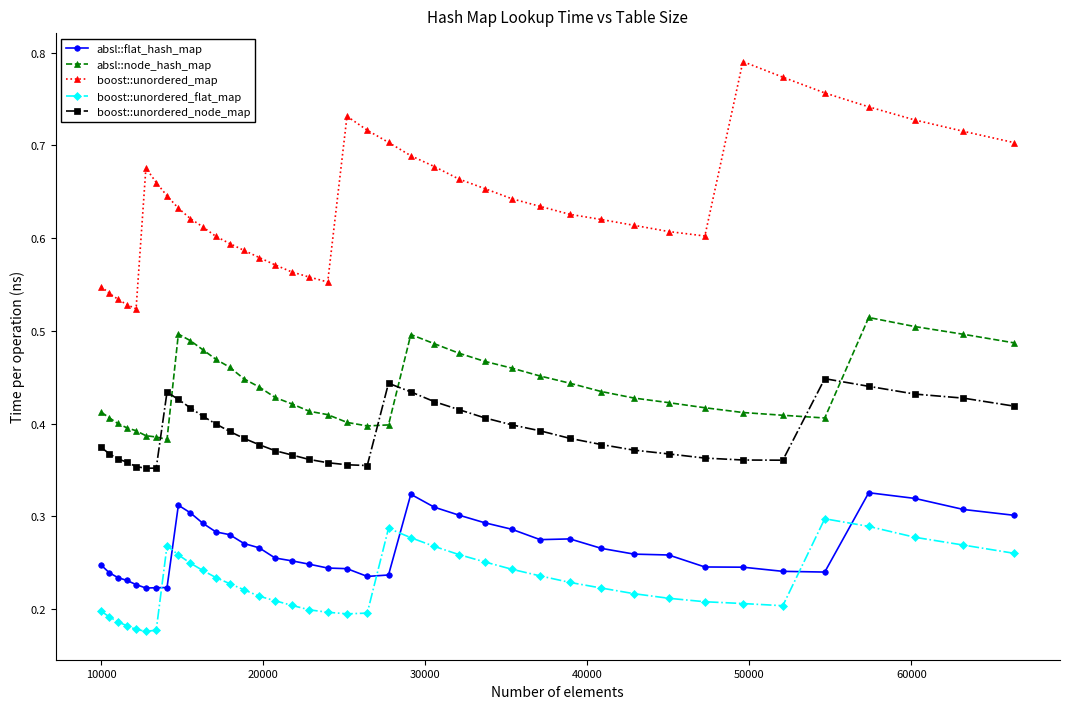

Which series has the widest spread of values?

boost::unordered_map